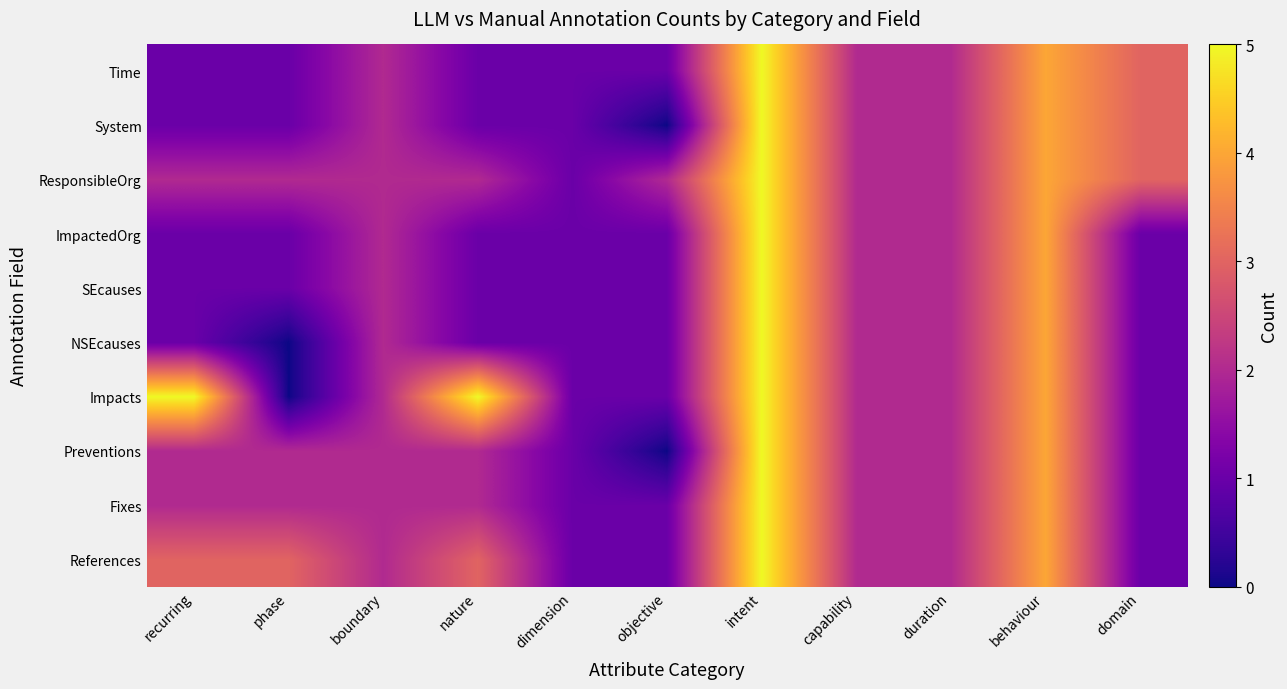

What is the total value across all series at capability?

20